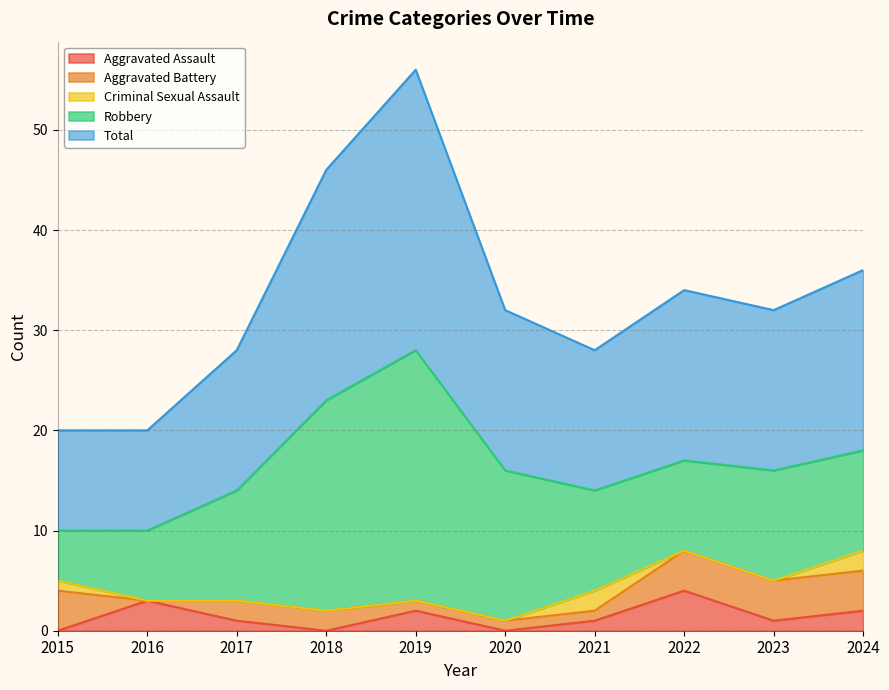

The value of Criminal Sexual Assault at 2022 is 0. True or false?

True